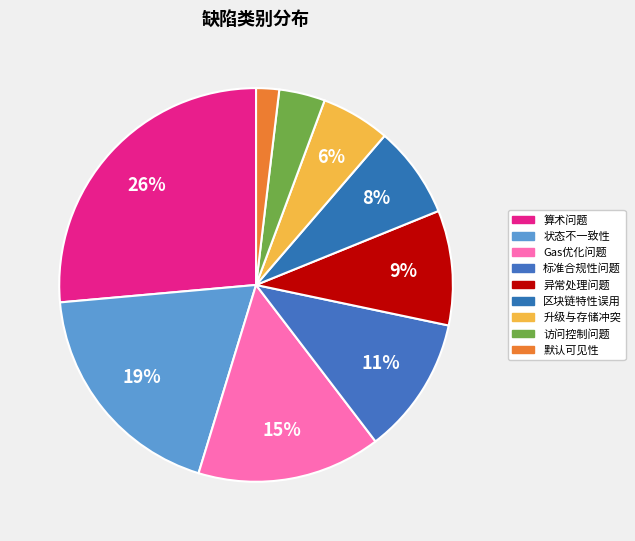

Is there a majority slice in this chart?

No